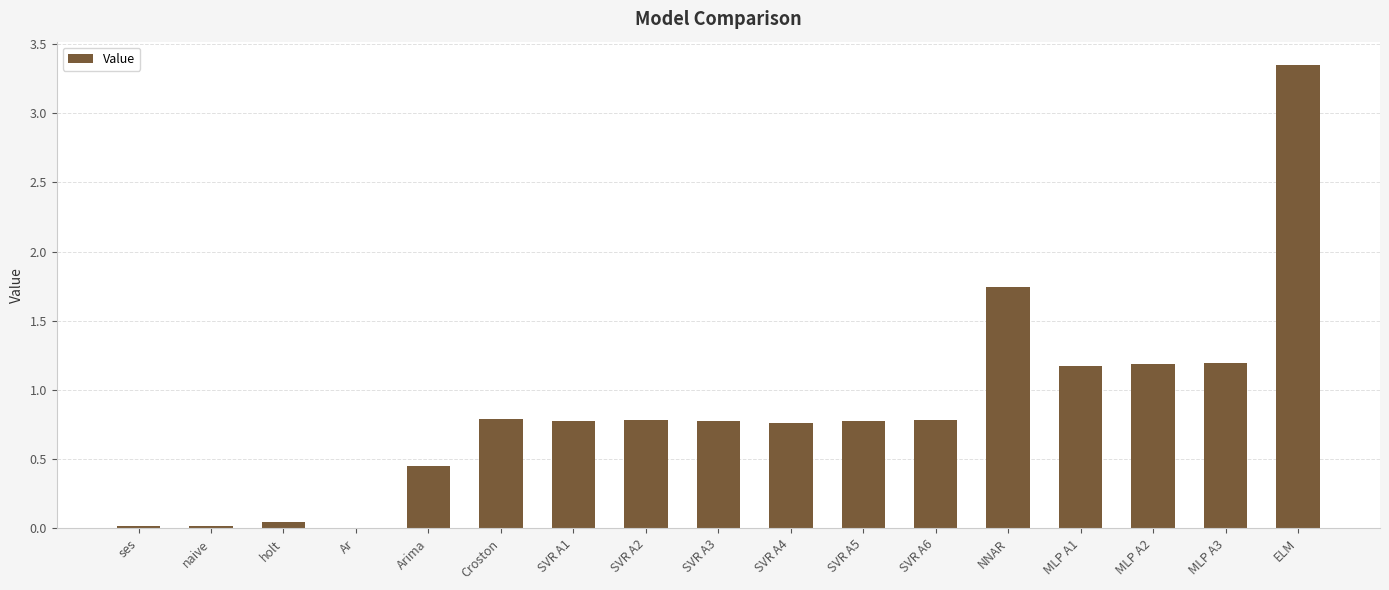

The value at SVR A4 is 1.1. True or false?

False